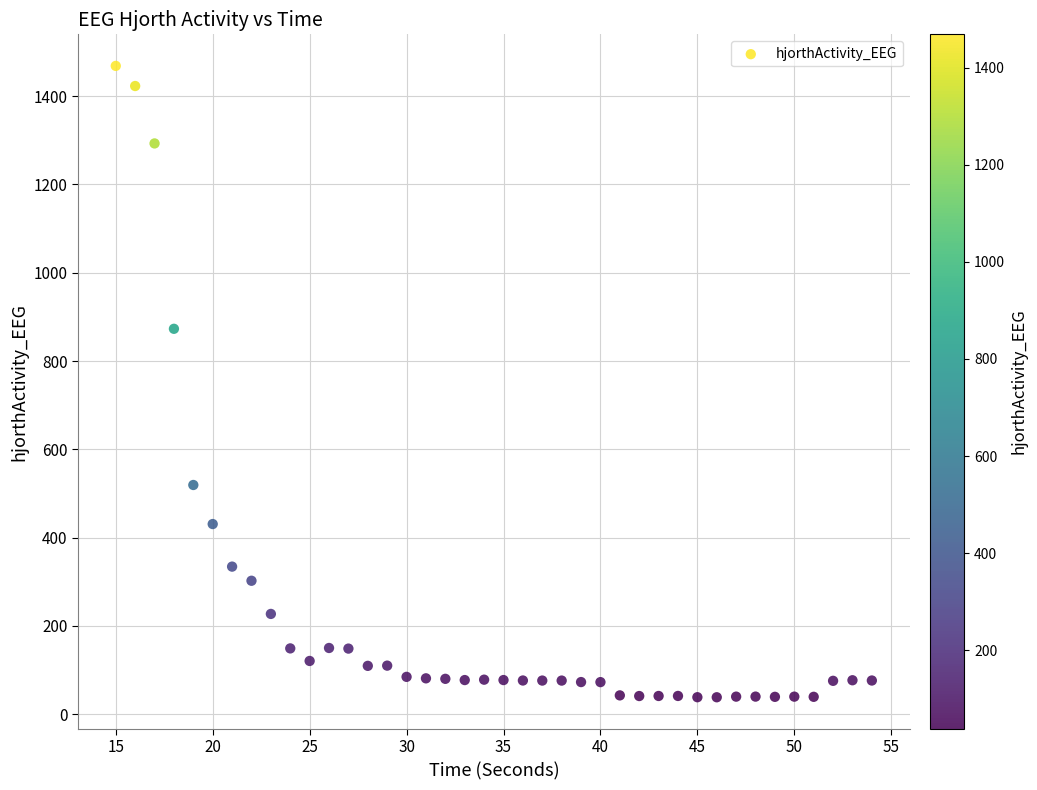

What Y value in the scatter plot is closest to 753?

873.0